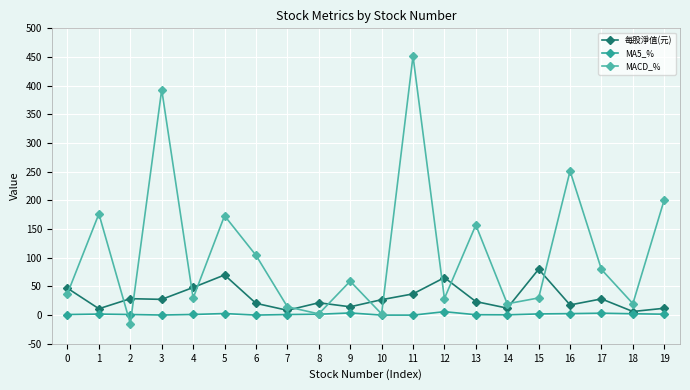

List the series in order of their peak value, highest first.

MACD_%, 每股淨值(元), MA5_%